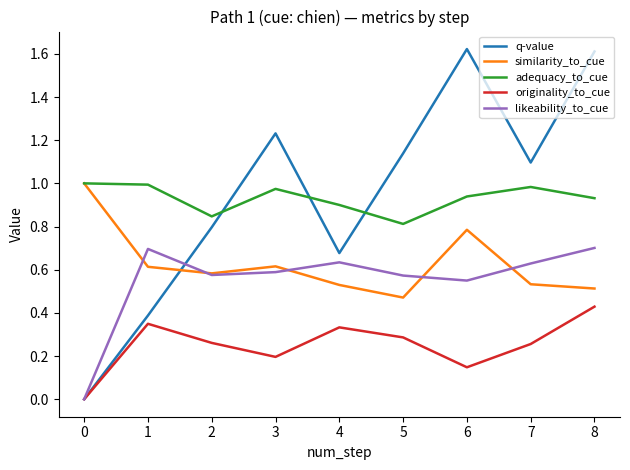

Which series changed the most between 4 and 6?

q-value